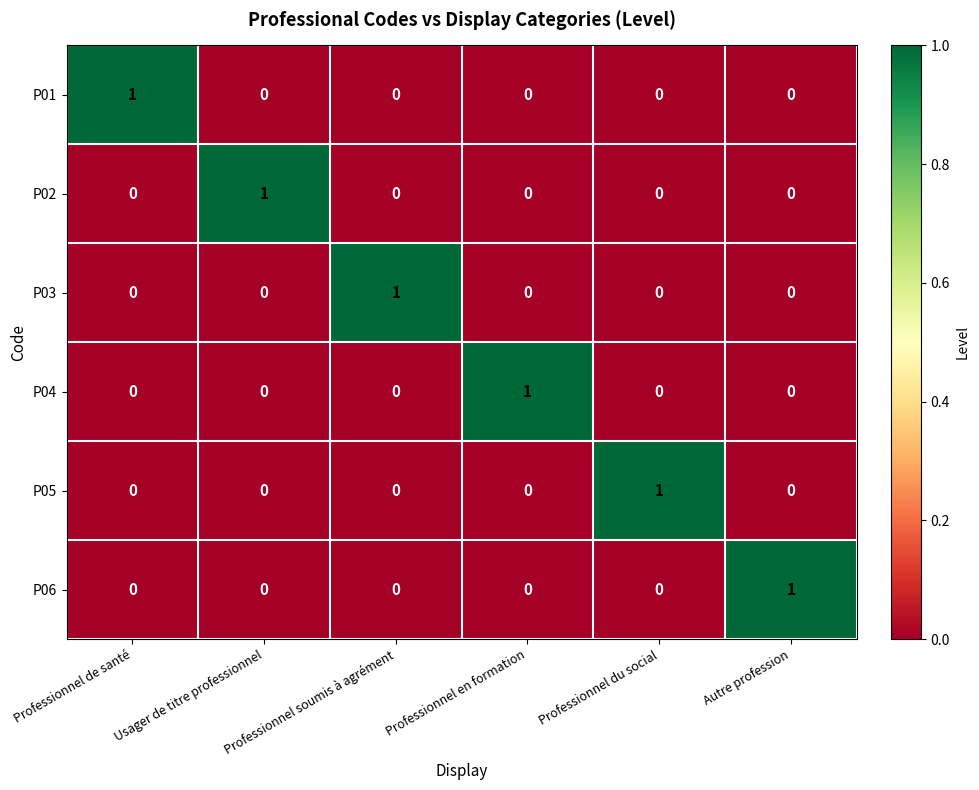

Is it true that P06 equals -1 at Professionnel soumis à agrément?

False